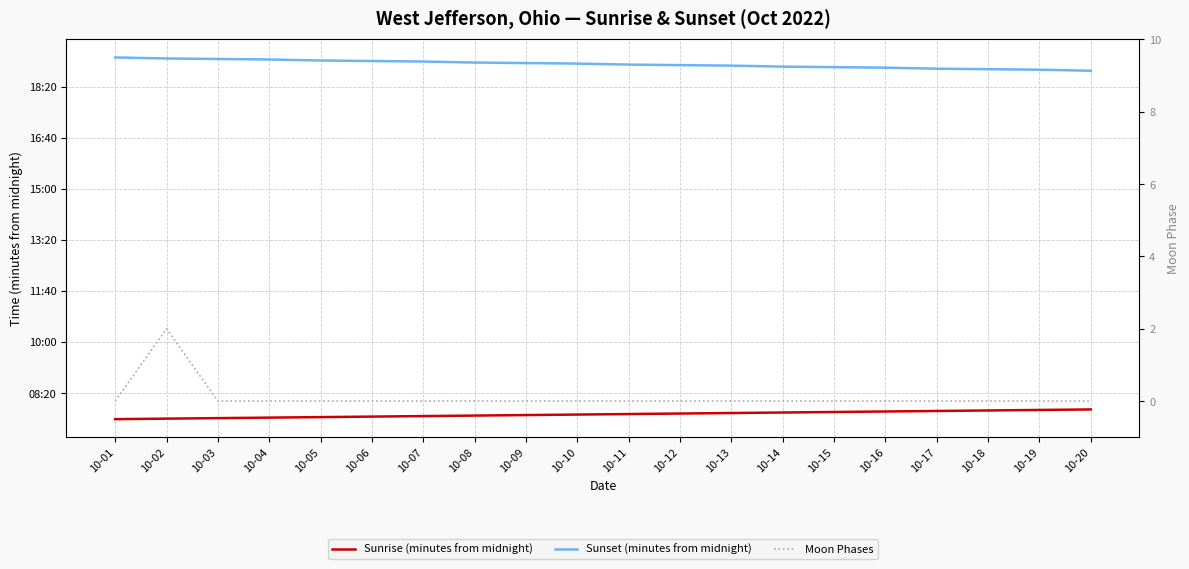

Is it true that Moon Phases equals 1 at 10-08?

False